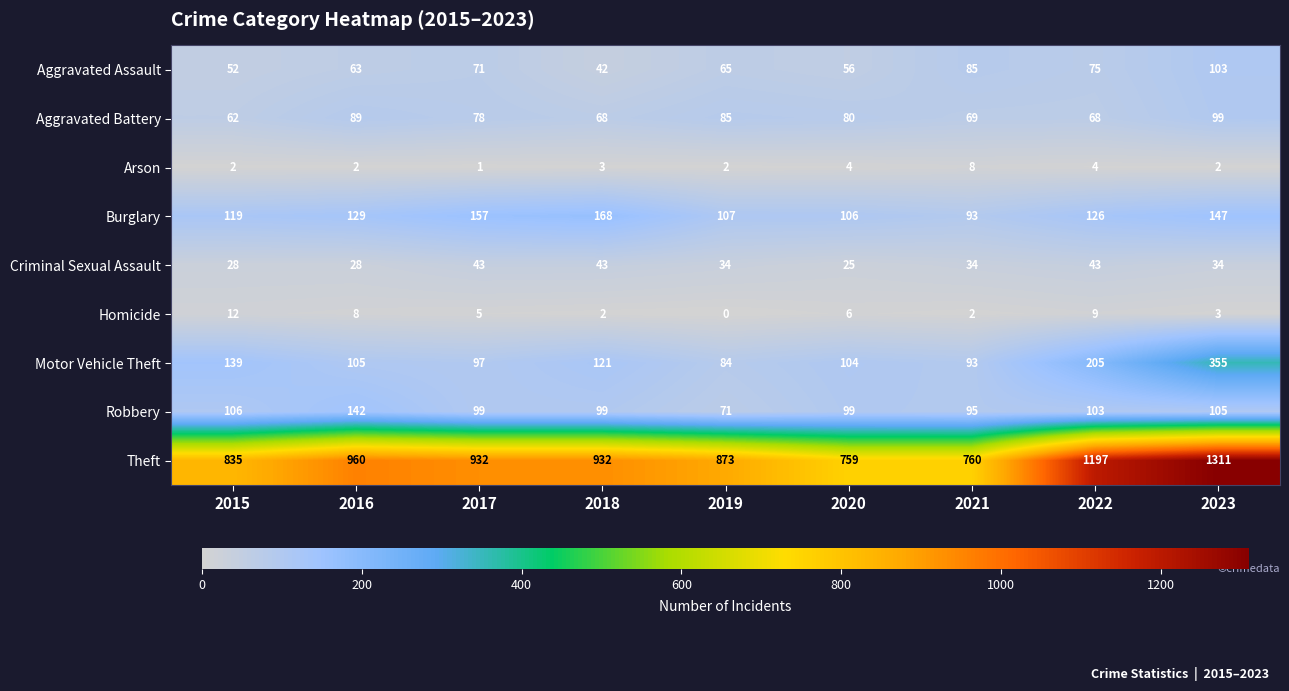

How many values in the Aggravated Battery series are below 78?

4